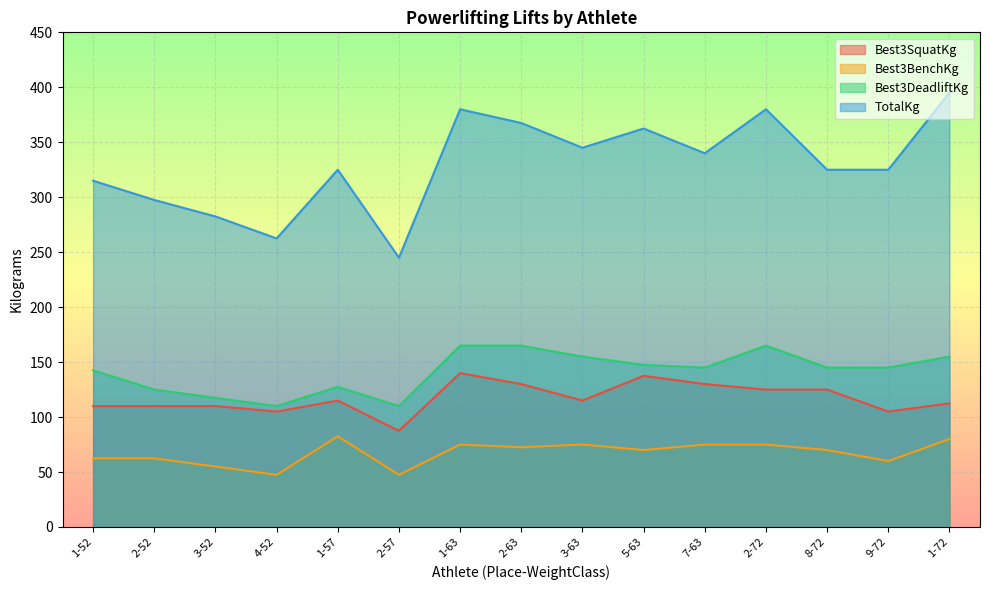

Where is the first local maximum for Best3SquatKg?

1-57